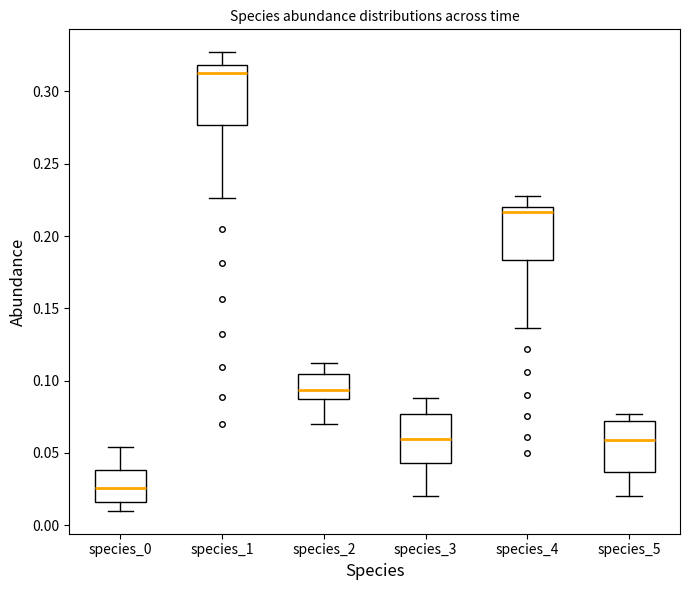

Which box's median line is the highest?

species_1